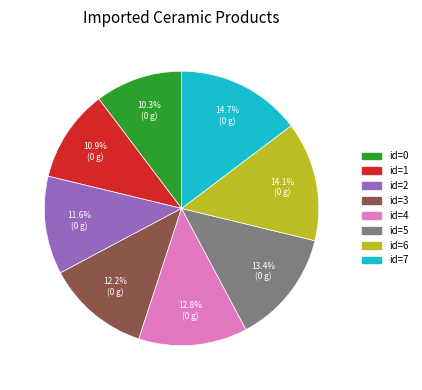

Does any single category account for the majority?

No